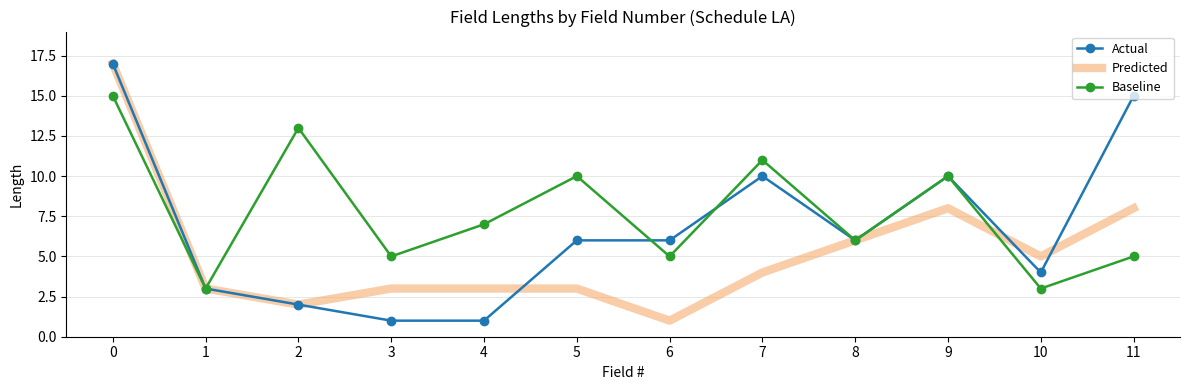

True or false: Predicted has a value of 3 at 2.

False